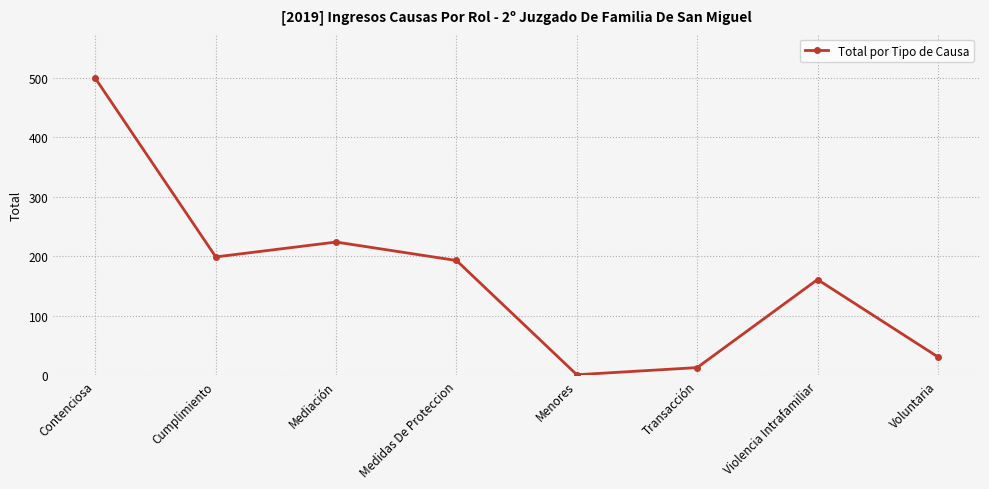

Which has a higher value, Transacción or Mediación?

Mediación